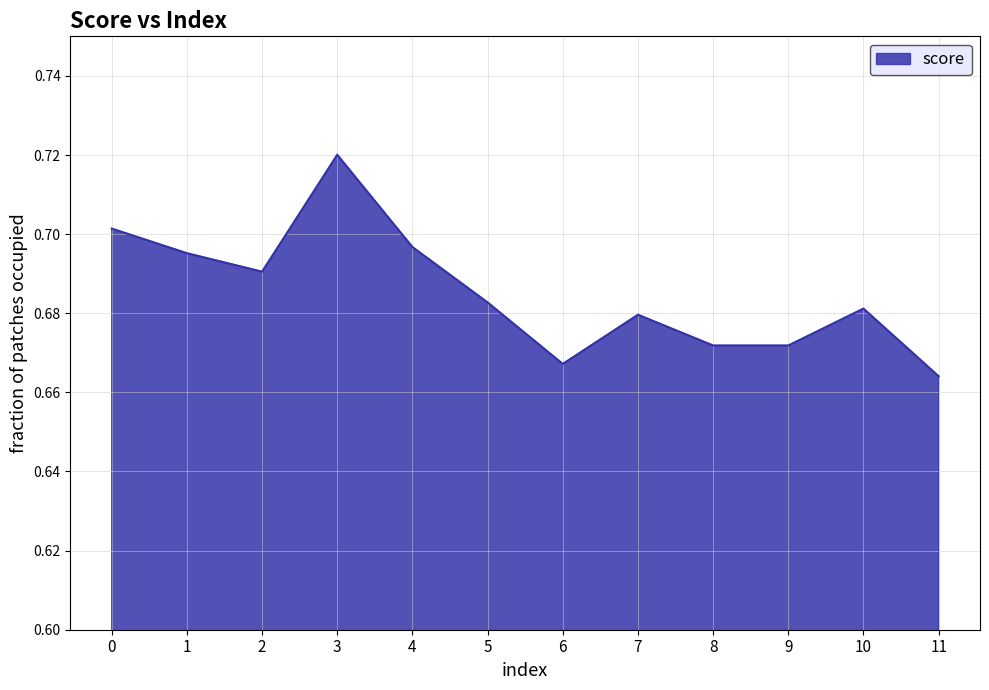

At which category does the chart reach its minimum across all series?

11